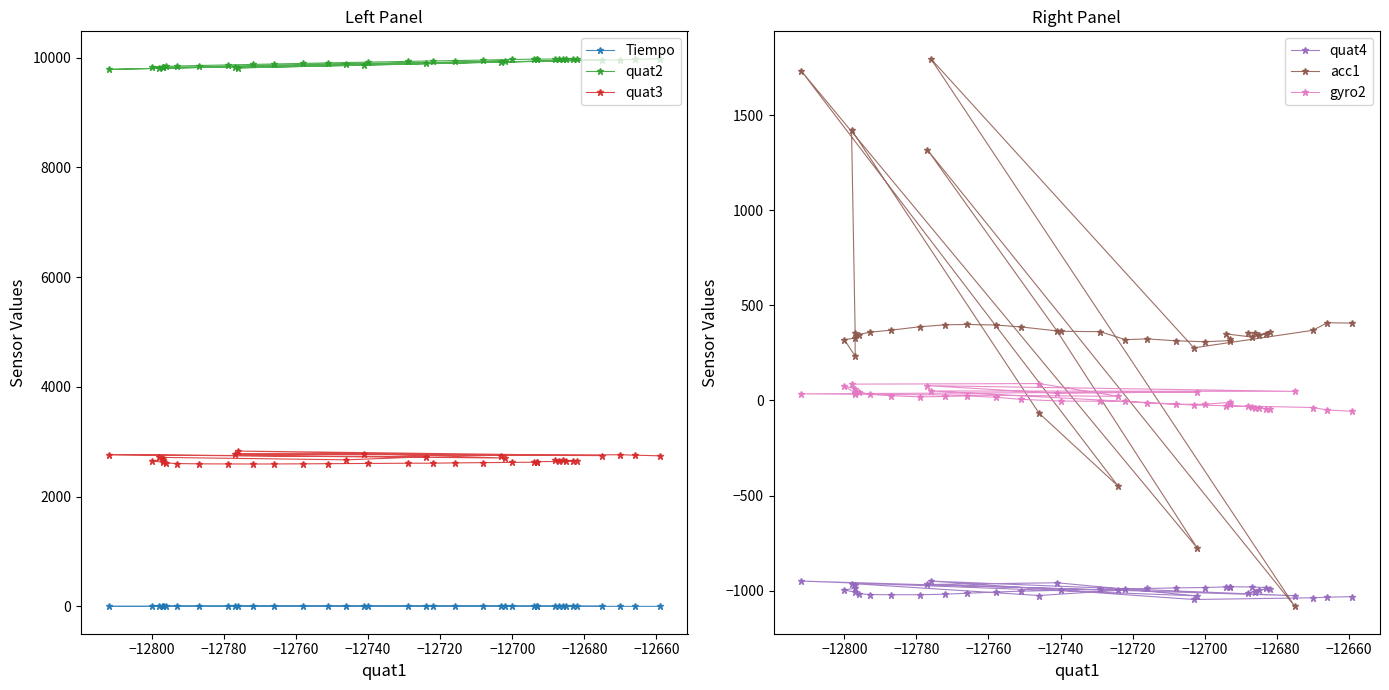

At which category is the sum across all series the highest?

−12740